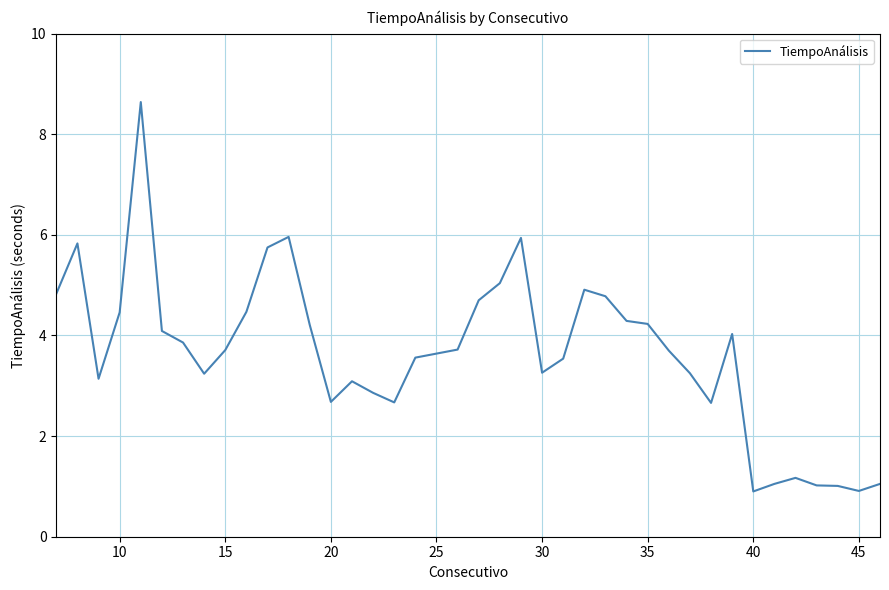

What is the minimum value shown in the chart?

0.9